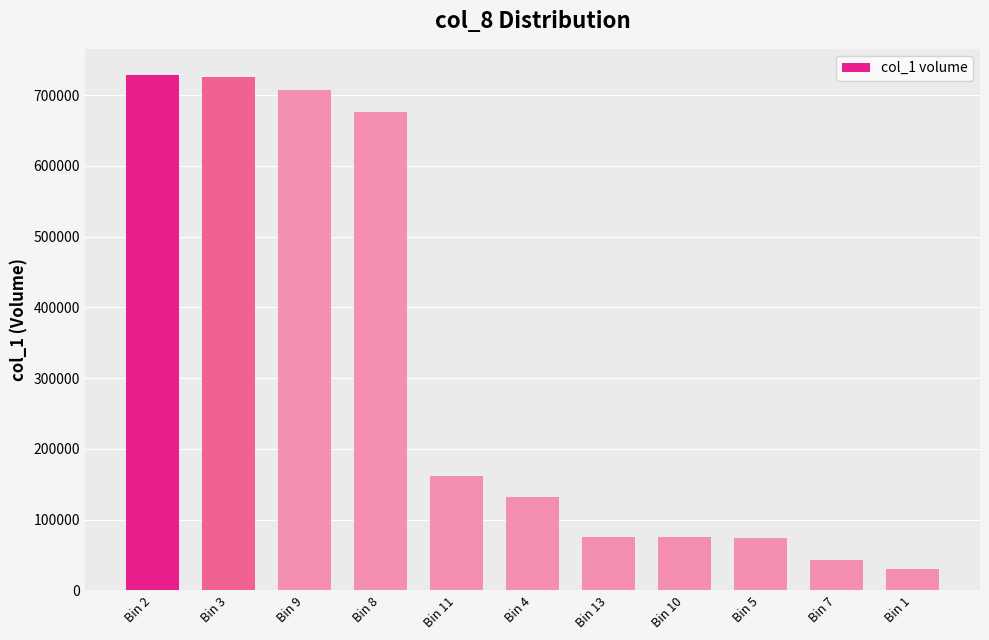

How many bars are there in total?

11